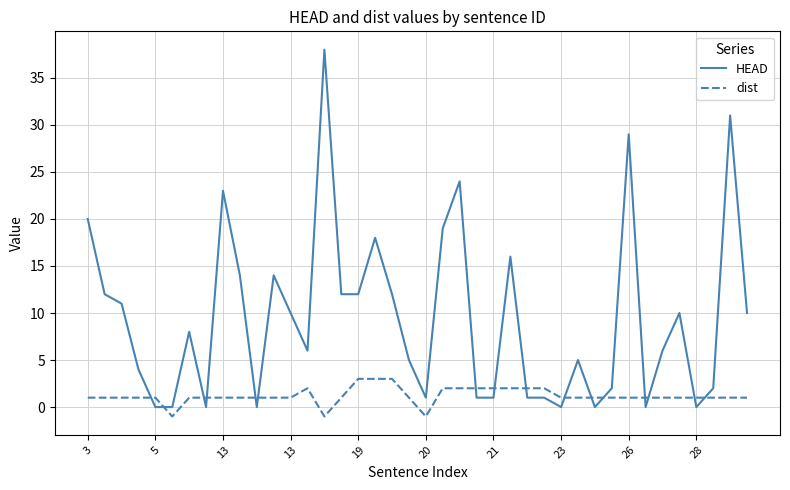

What is the maximum value for dist?

3